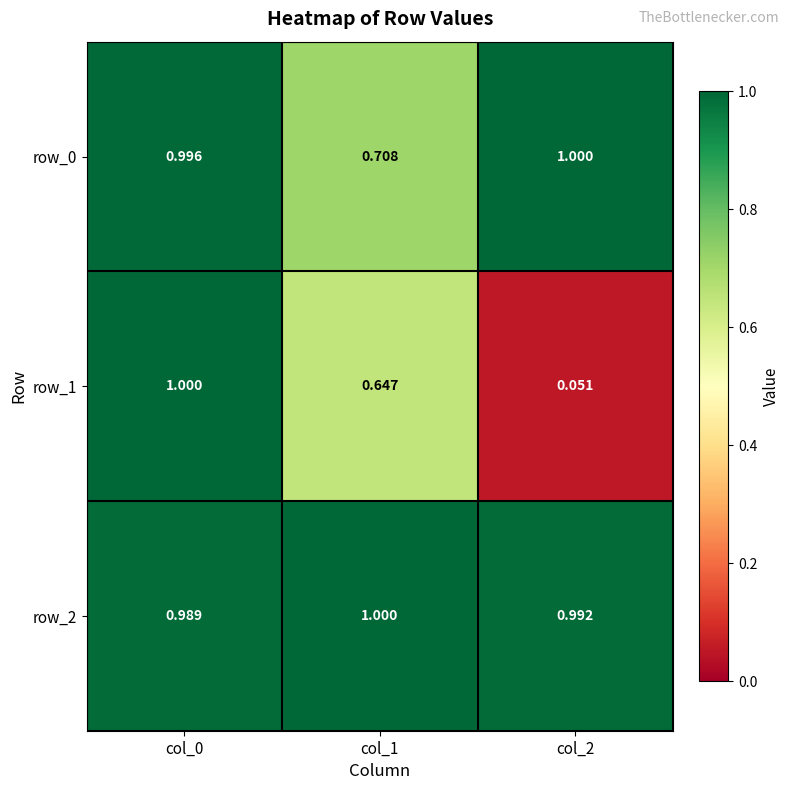

Reading left to right, transcribe all the data shown in this chart.

row_0: 1.0	0.7	1.0
row_1: 1.0	0.6	0.1
row_2: 1.0	1.0	1.0